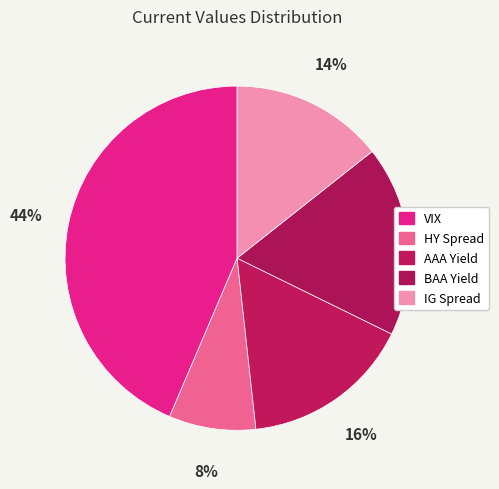

Approximately how many times larger is the value at AAA Yield compared to IG Spread?

1.1